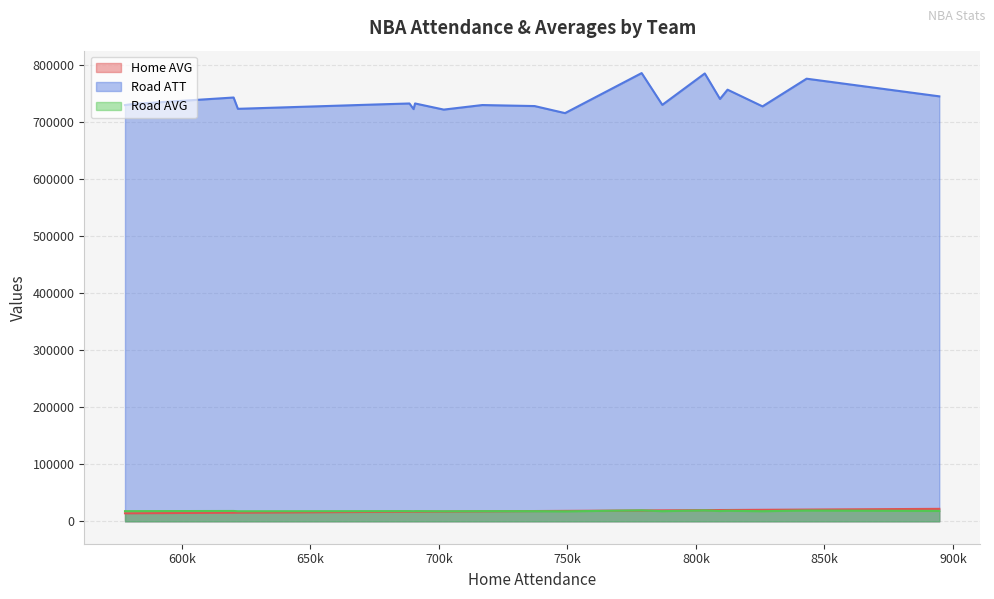

In Home AVG, how many points are higher than both neighbors (excluding endpoints)?

0